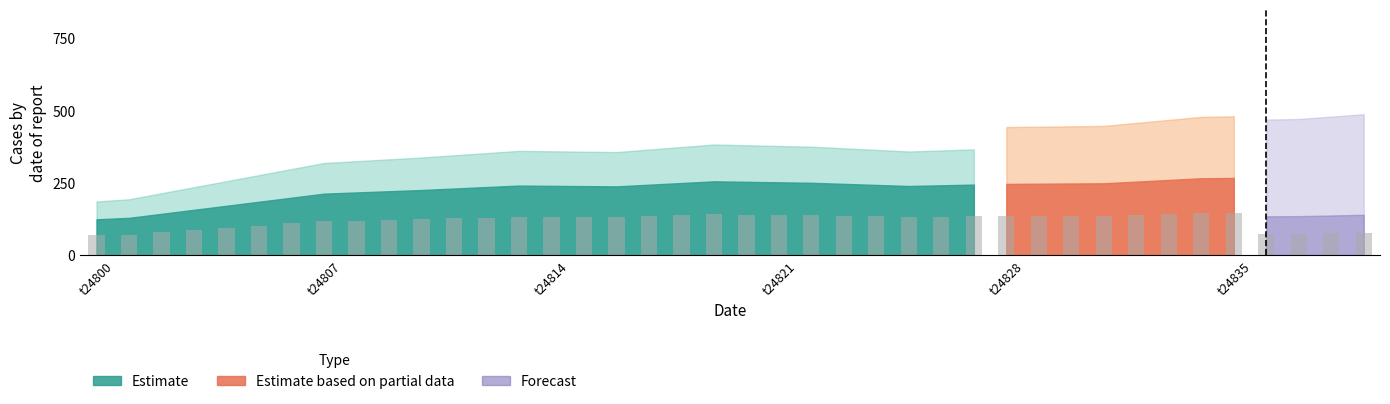

The Forecast series shows 164.0 at 24818. True or false?

False